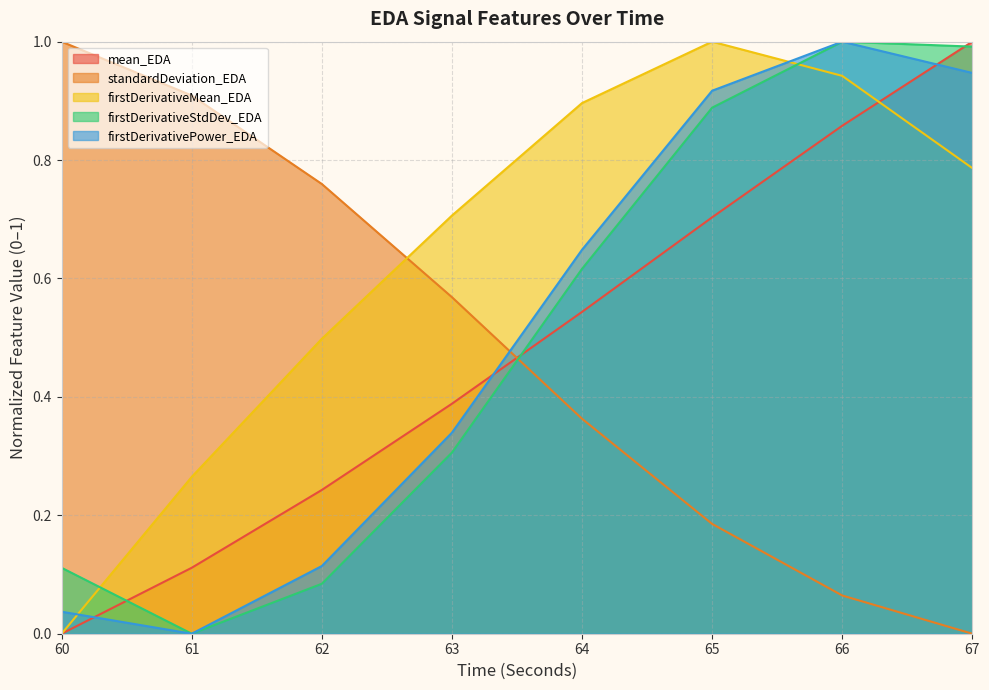

How many times do firstDerivativeStdDev_EDA and firstDerivativeMean_EDA cross each other?

2